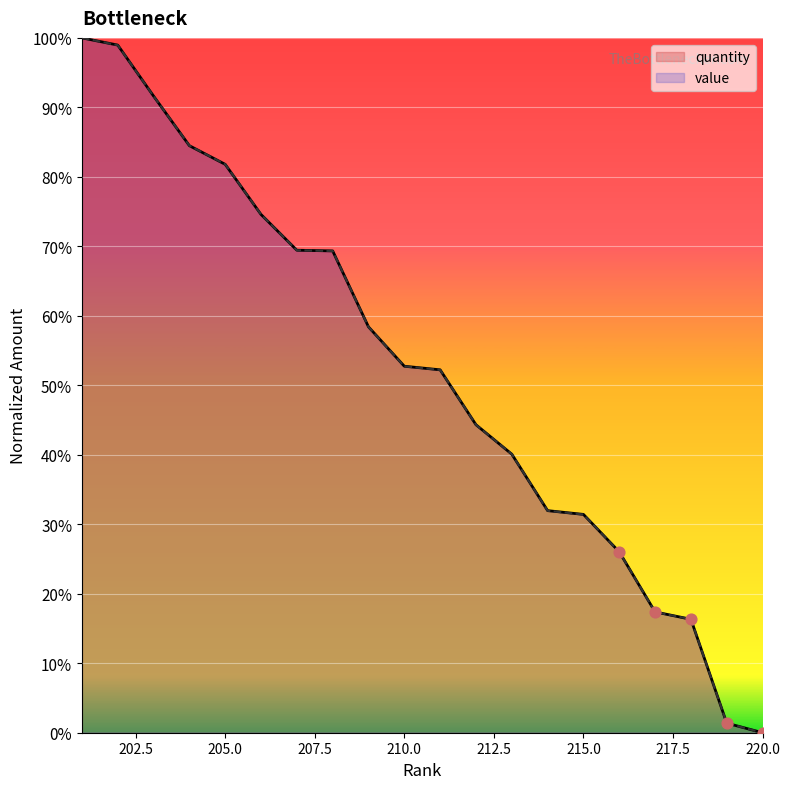

What are all the series names shown in the legend?

quantity, value